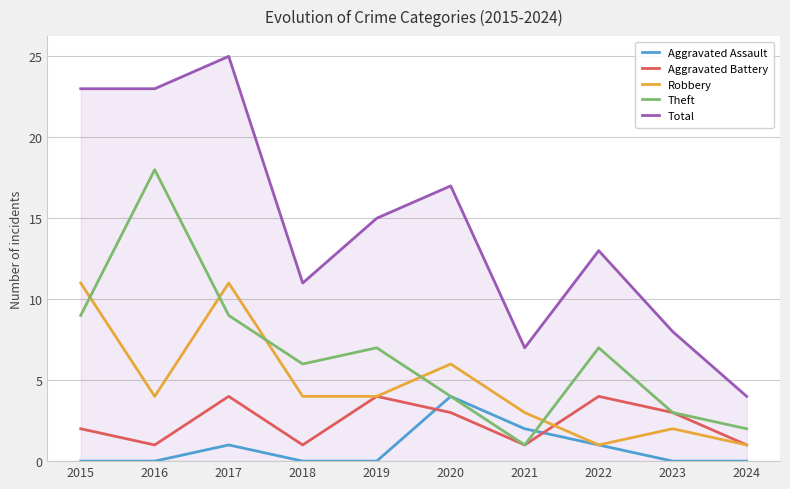

Which series has the largest total across all categories?

Total